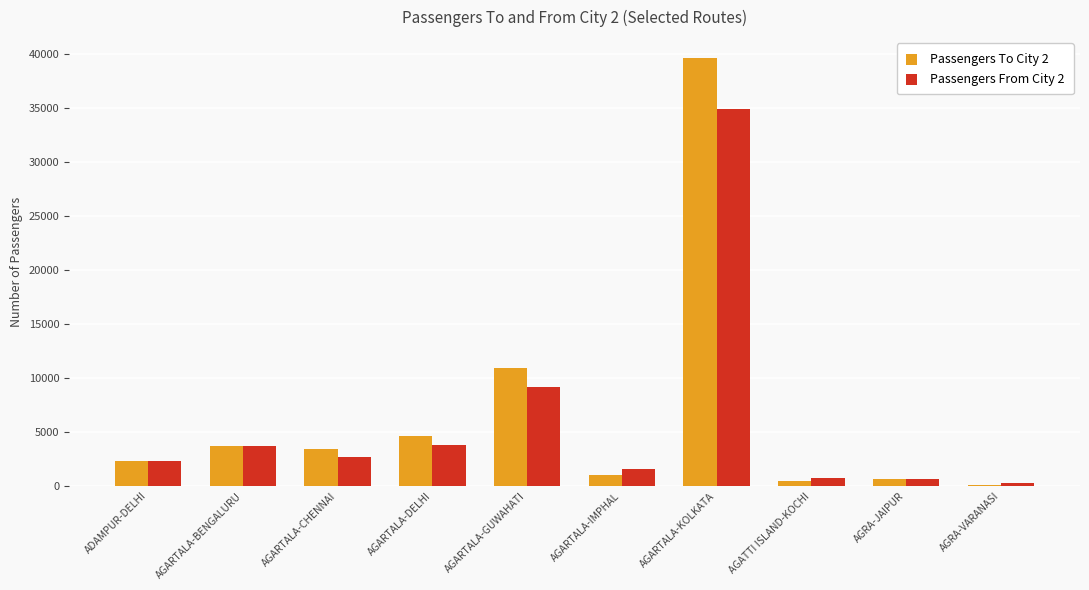

Is the value of Passengers From City 2 at AGRA-VARANASI greater than the value of Passengers To City 2 at AGARTALA-KOLKATA?

No